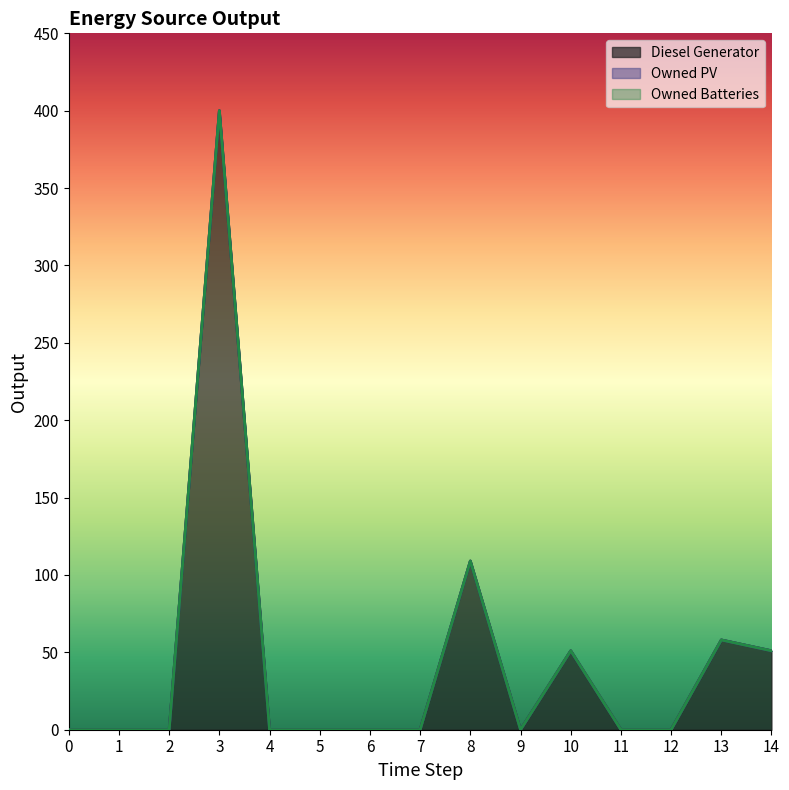

How many lines are shown in the chart?

3